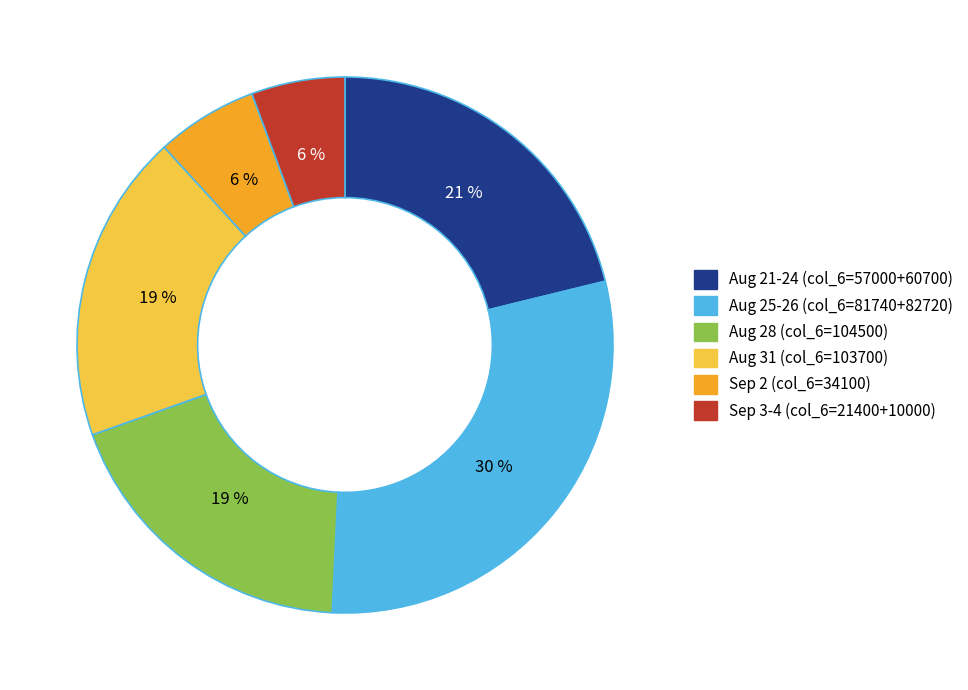

To the nearest percent, what is the difference between the largest and smallest slice percentages?

24%